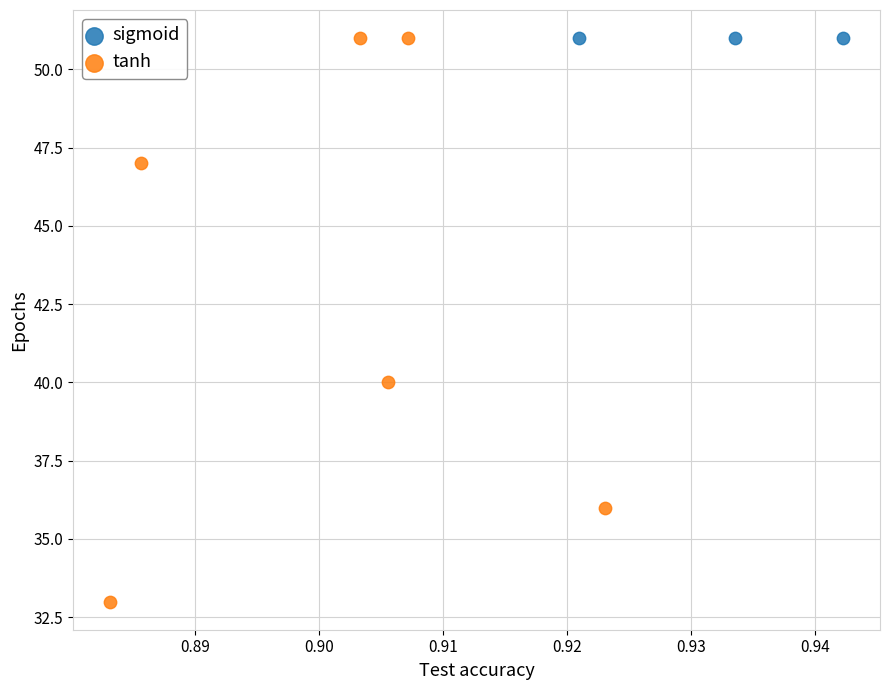

Which series contains the lowest Y value?

tanh